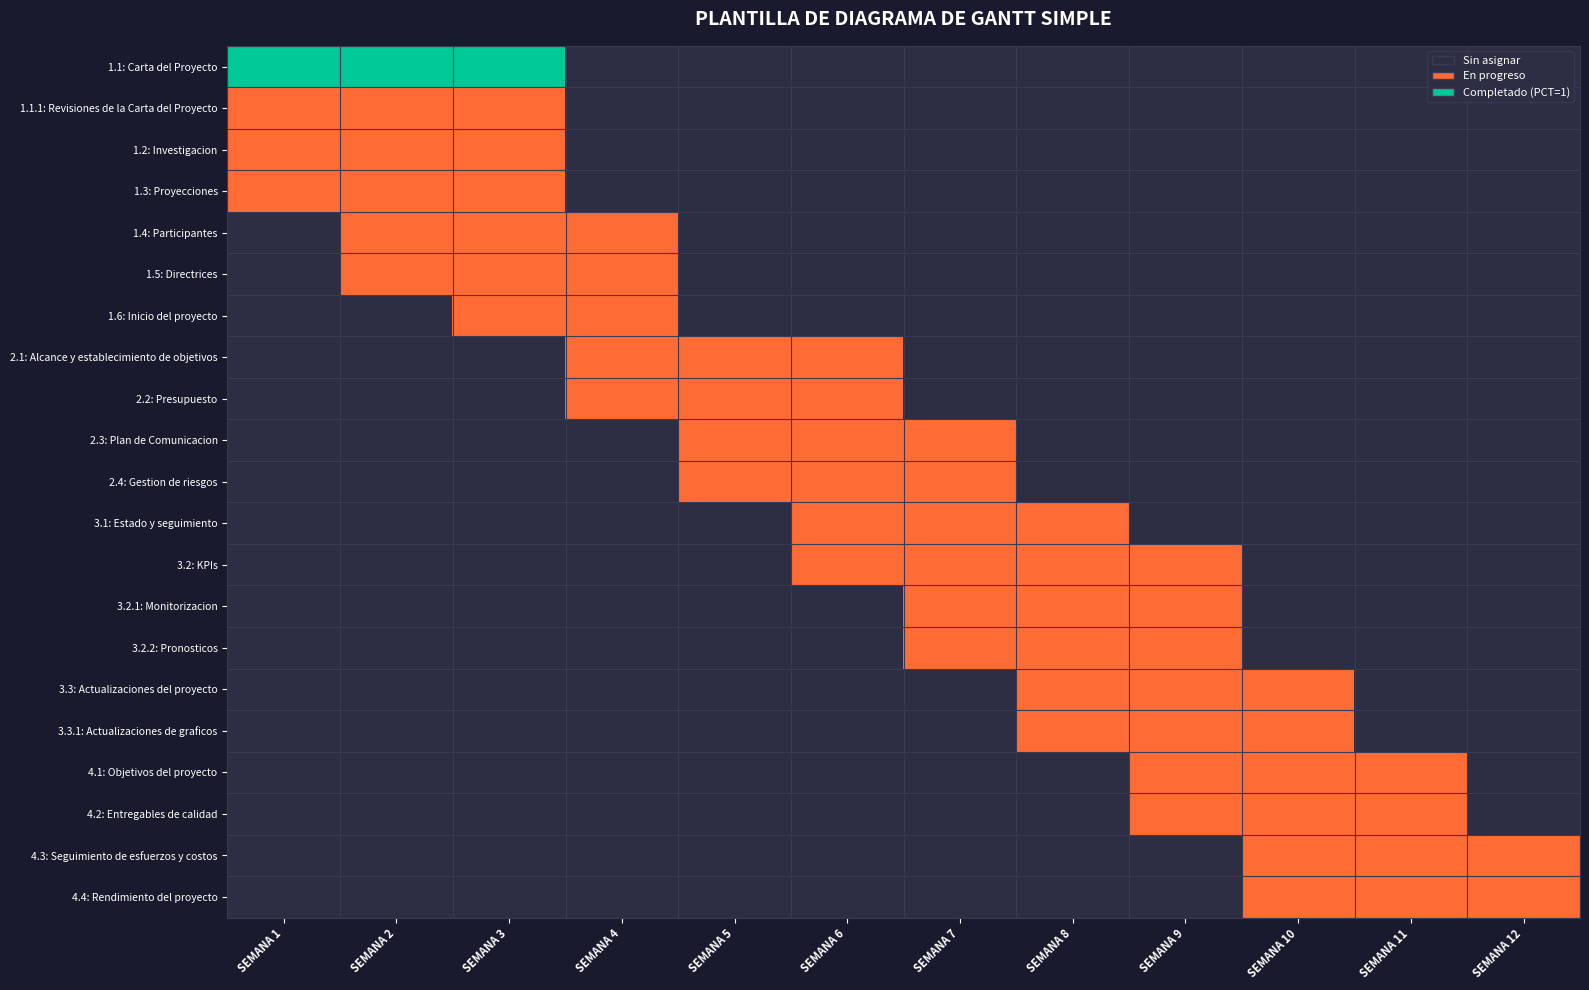

What is the total value across all series at SEMANA 5?

4